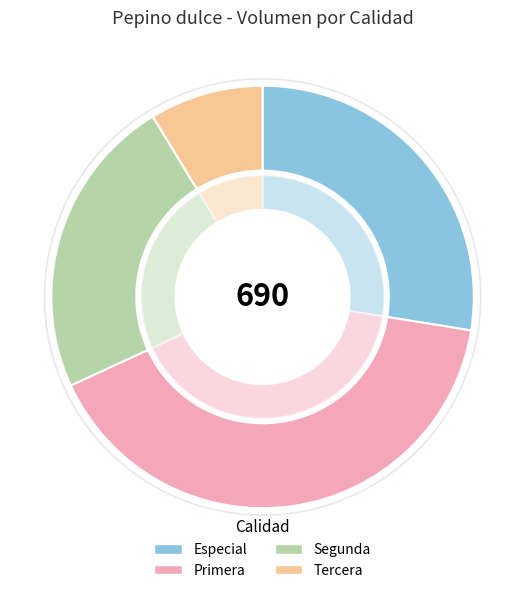

The Segunda slice represents 23% of the pie. True or false?

True